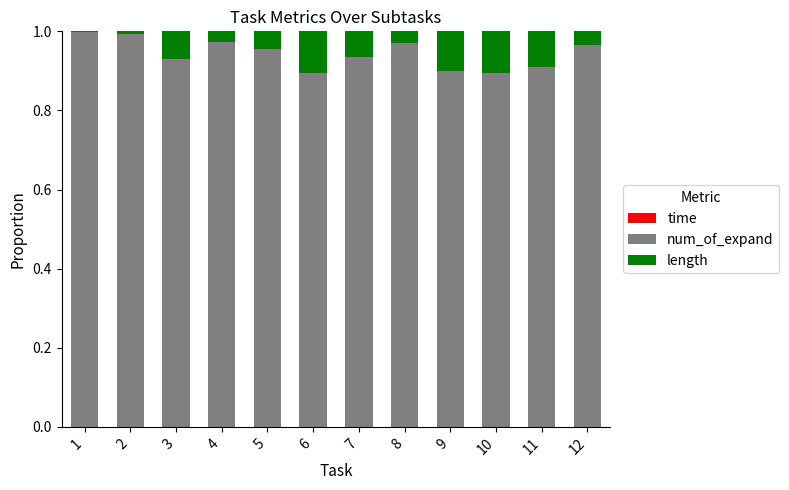

Are the bars horizontal?

No